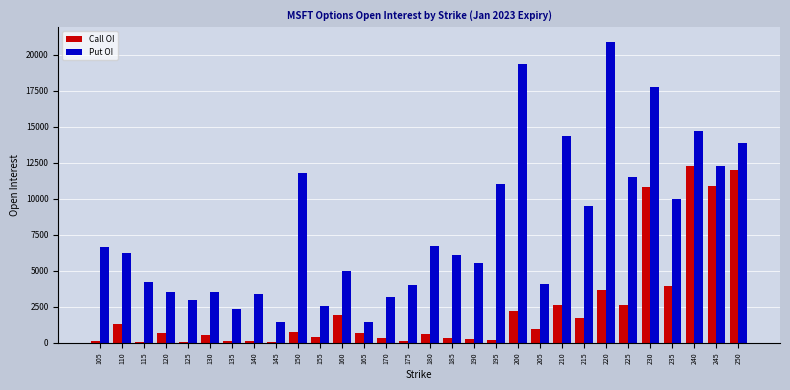

What is the greatest value displayed?

20862